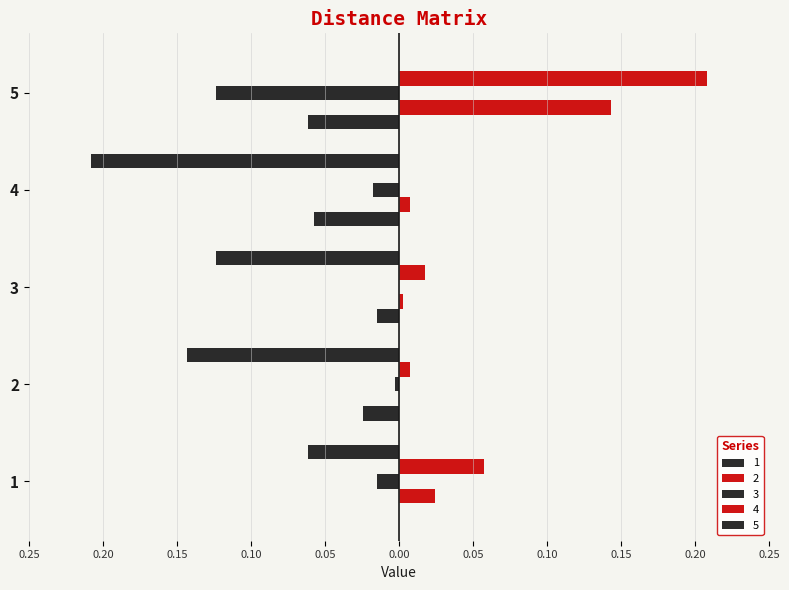

At which label is 4 closest to 0?

4